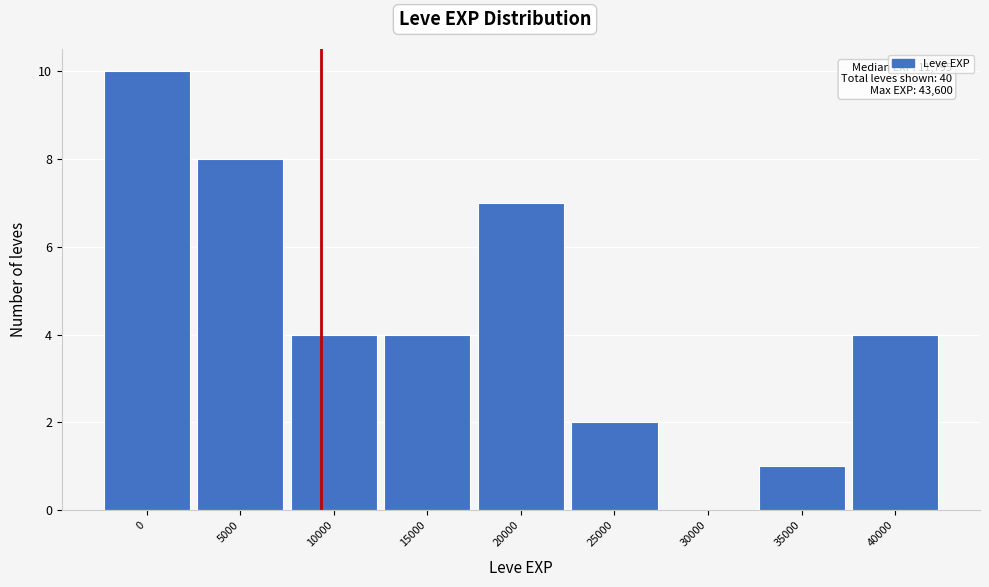

Reading left to right, what are all the values shown in this chart?

0=10	5000=8	10000=4	15000=4	20000=7	25000=2	30000=0	35000=1	40000=4